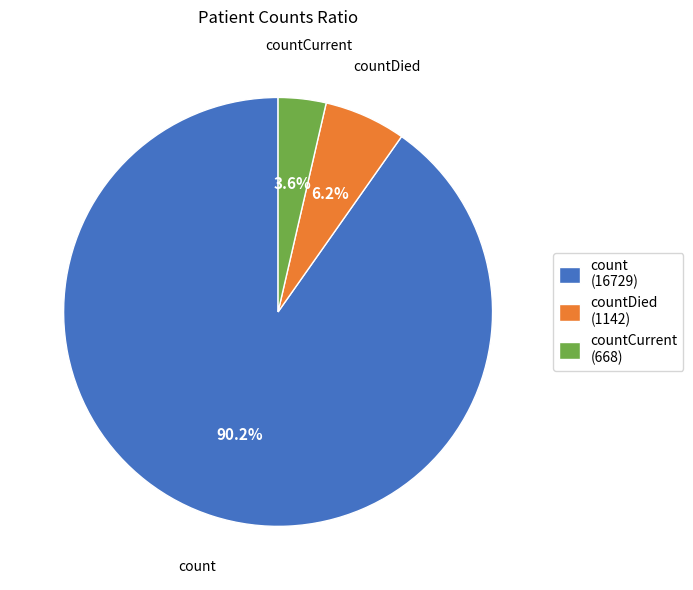

Rank the categories by value from highest to lowest.

count, countDied, countCurrent